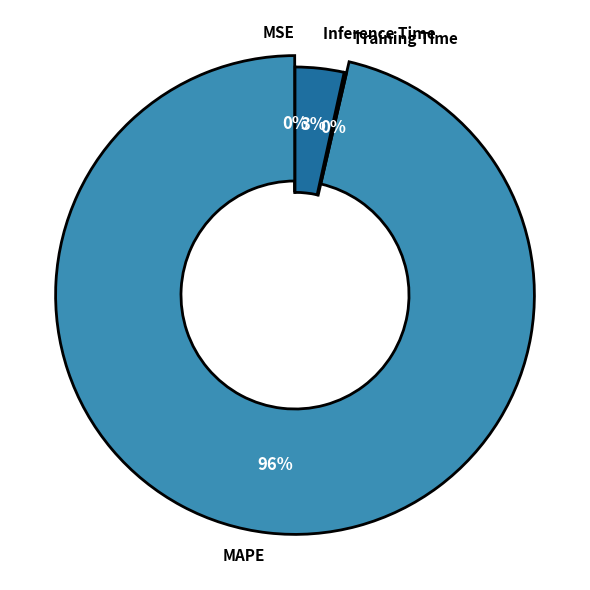

To the nearest percent, what is the difference between the Training Time and MAPE slice percentages?

96%